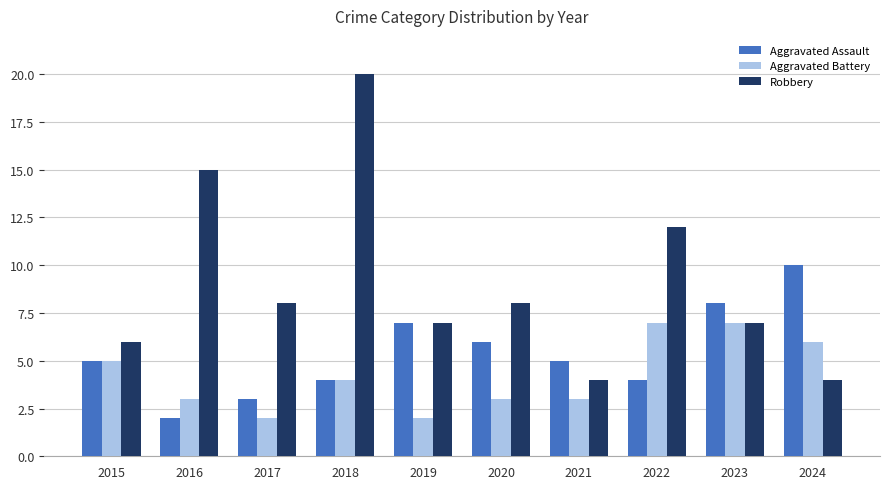

Is it true that Aggravated Assault equals 1 at 2018?

False